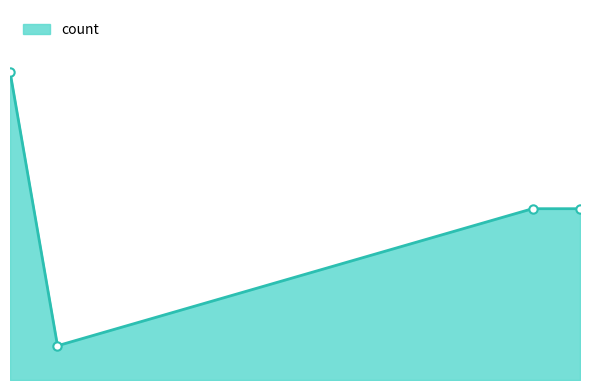

Does the chart have visible grid lines?

No